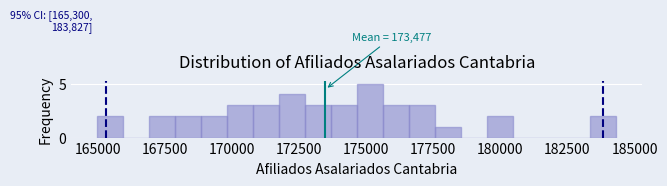

Read against the x-axis, roughly where is the centre of the tallest bar?

175000